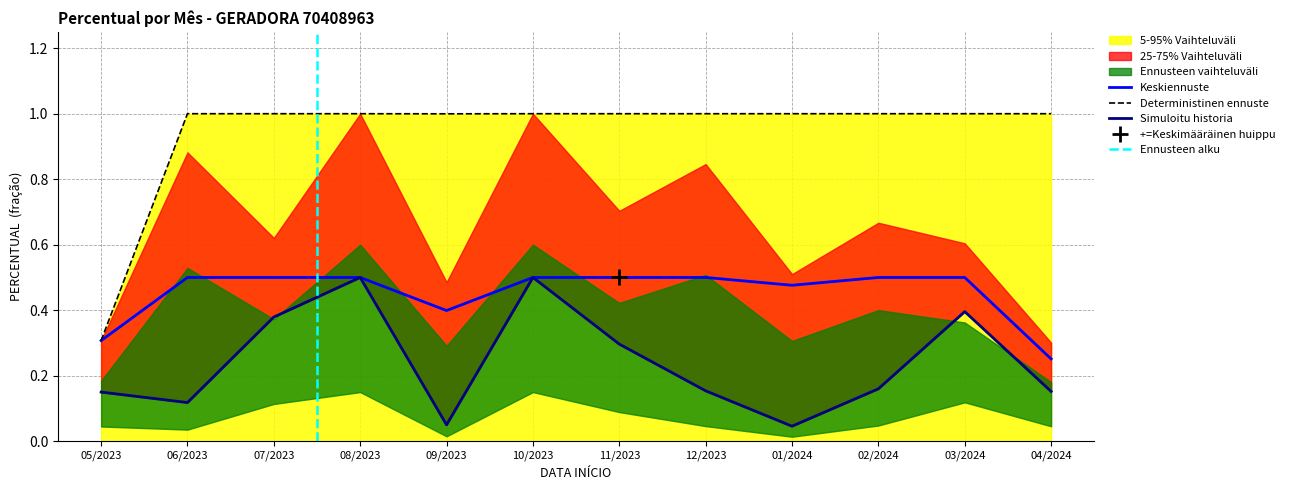

True or false: PERCENTUAL_p25 has a value of 0.8 at 10/2023.

False